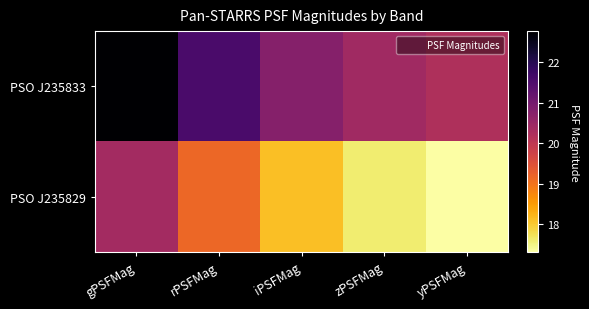

At how many categories does at least one series exceed 20?

5